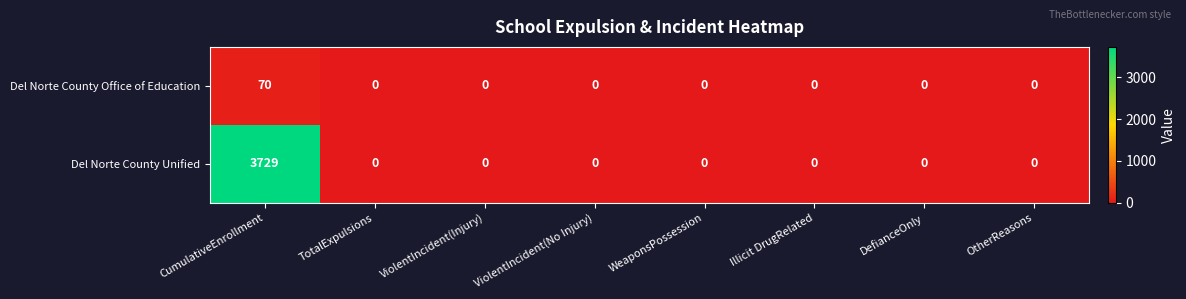

Reading left to right, extract all data points from this chart.

Del Norte County Office of Education: CumulativeEnrollment=70	TotalExpulsions=0	ViolentIncident(Injury)=0	ViolentIncident(No Injury)=0	WeaponsPossession=0	Illicit DrugRelated=0	DefianceOnly=0	OtherReasons=0
Del Norte County Unified: CumulativeEnrollment=3729	TotalExpulsions=0	ViolentIncident(Injury)=0	ViolentIncident(No Injury)=0	WeaponsPossession=0	Illicit DrugRelated=0	DefianceOnly=0	OtherReasons=0